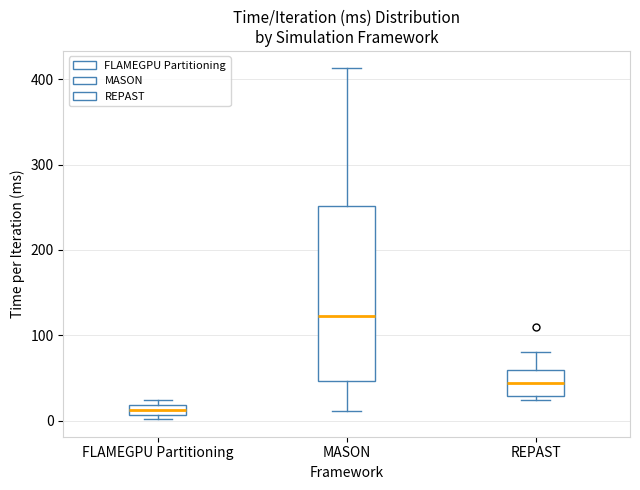

Which box has the lowest median line?

FLAMEGPU Partitioning